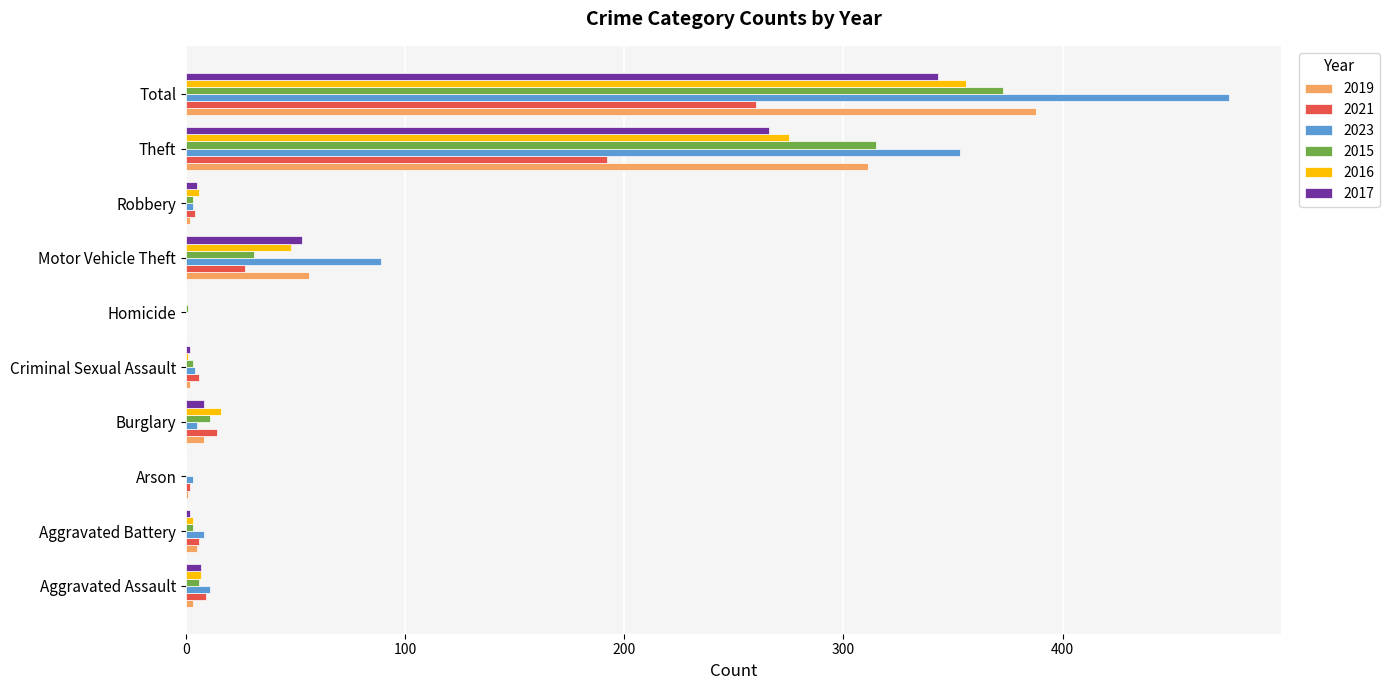

Between Motor Vehicle Theft and Total, which series saw the biggest shift?

2023